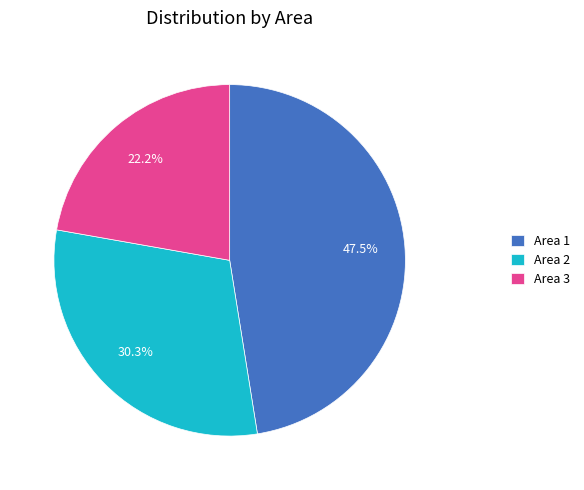

Which has a higher value, Area 1 or Area 2?

Area 1